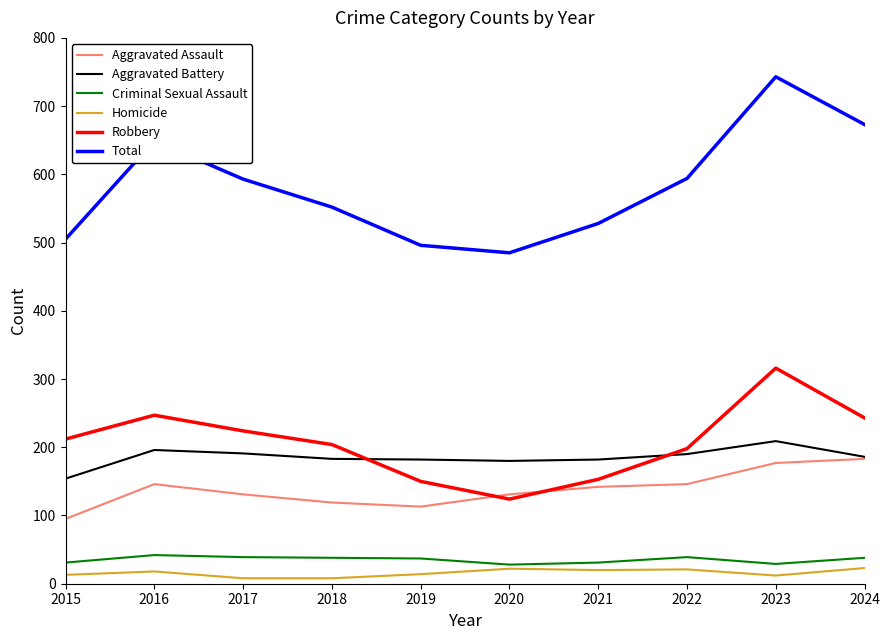

Read the Homicide value at 2019, to the nearest 10.

10